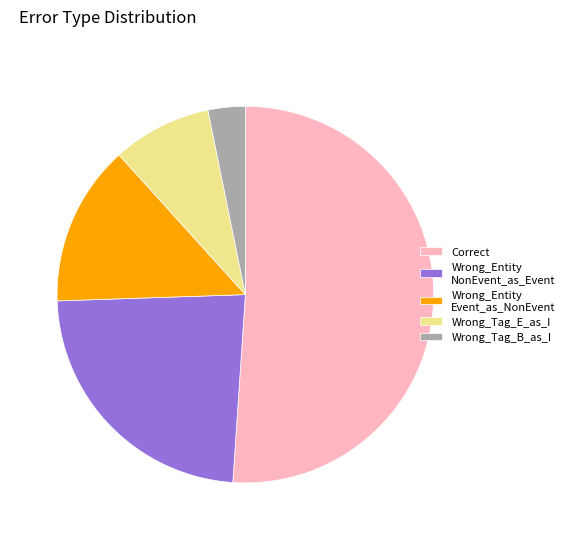

Do Wrong_Entity NonEvent_as_Event and Wrong_Tag_B_as_I together represent more than half of the pie?

No